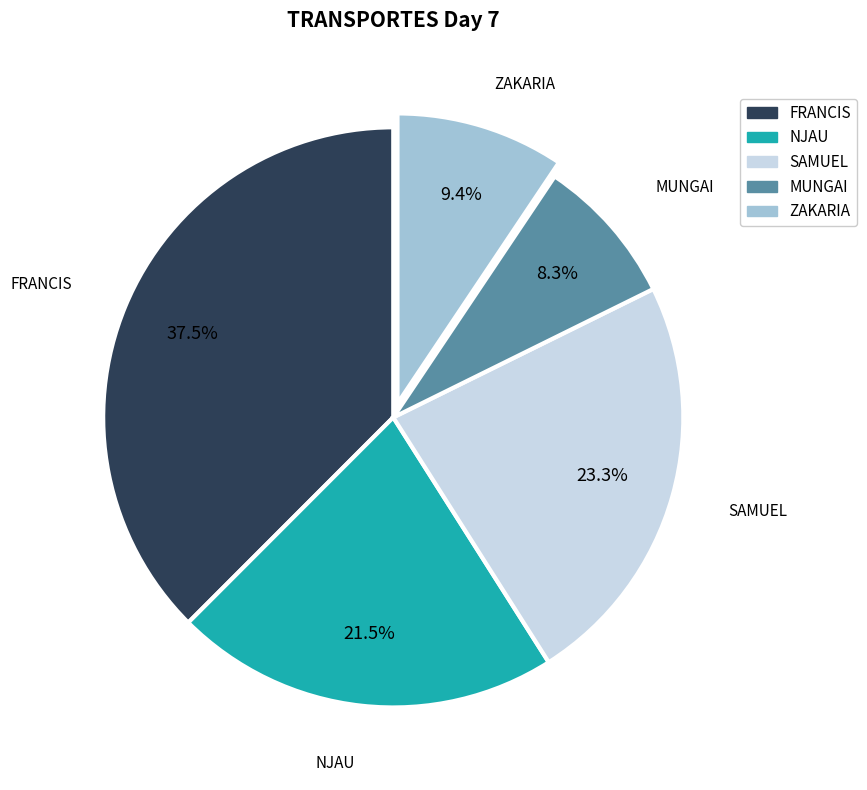

What percentage do FRANCIS and ZAKARIA together represent?

46.9%